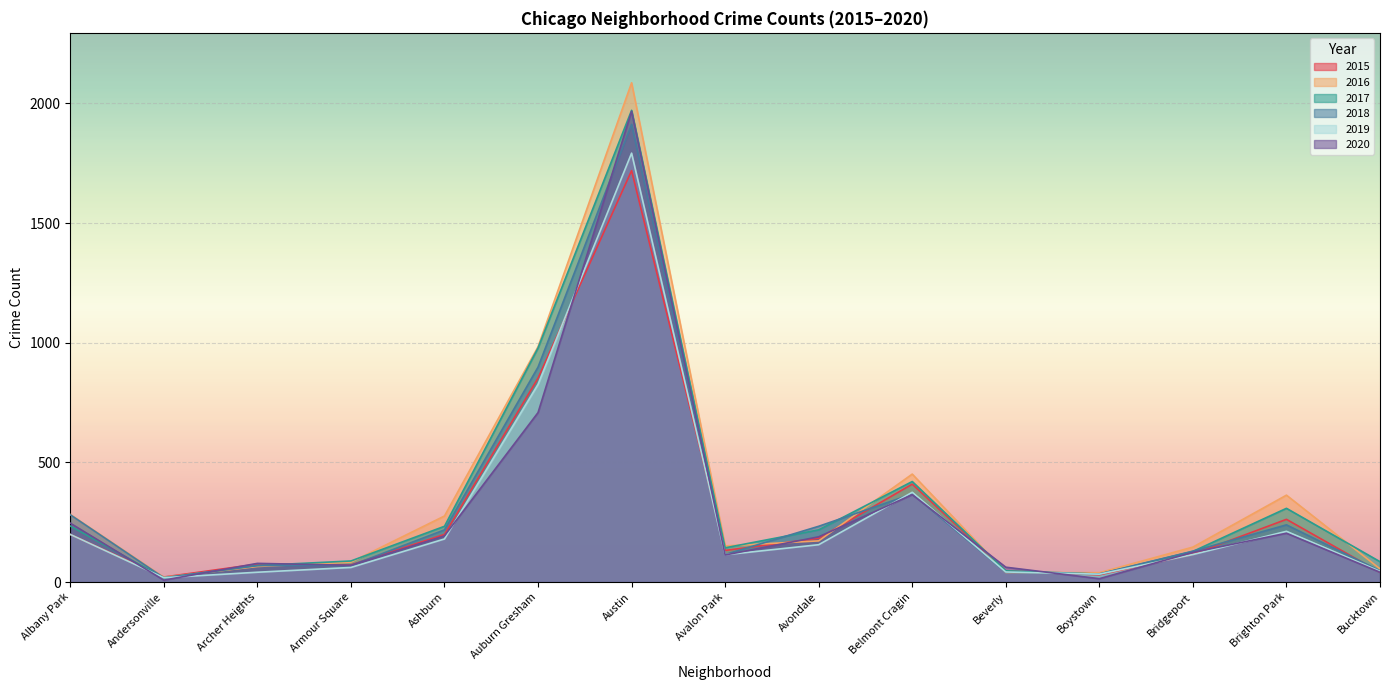

What is the sum of the 2017 values at Belmont Cragin and Avalon Park?

563